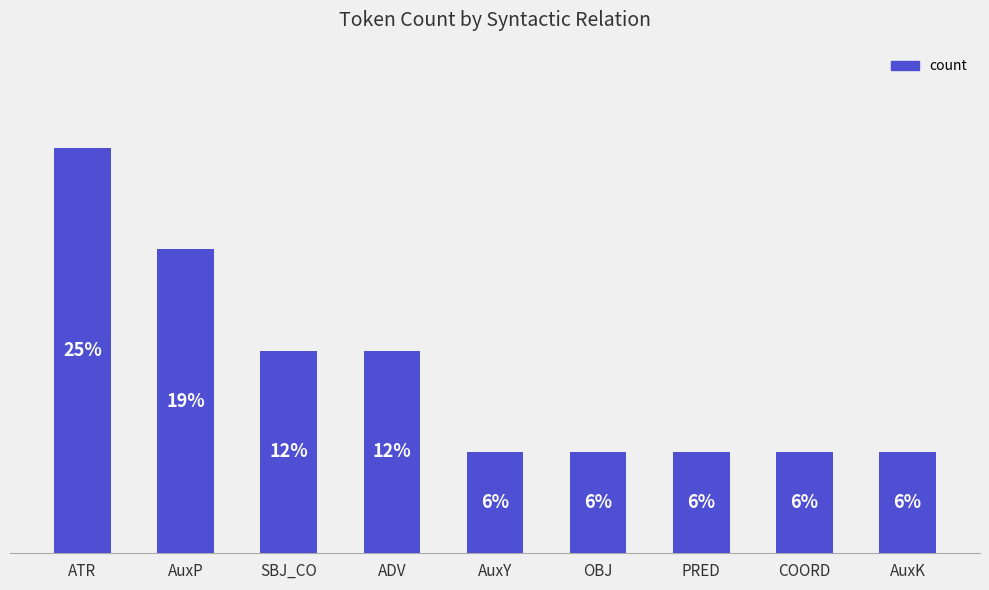

What is the greatest value displayed?

4